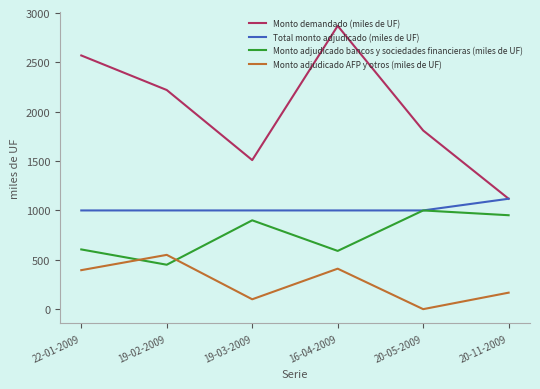

Is the value of Monto adjudicado bancos y sociedades financieras (miles de UF) at 20-11-2009 greater than the value of Monto adjudicado AFP y otros (miles de UF) at 20-11-2009?

Yes